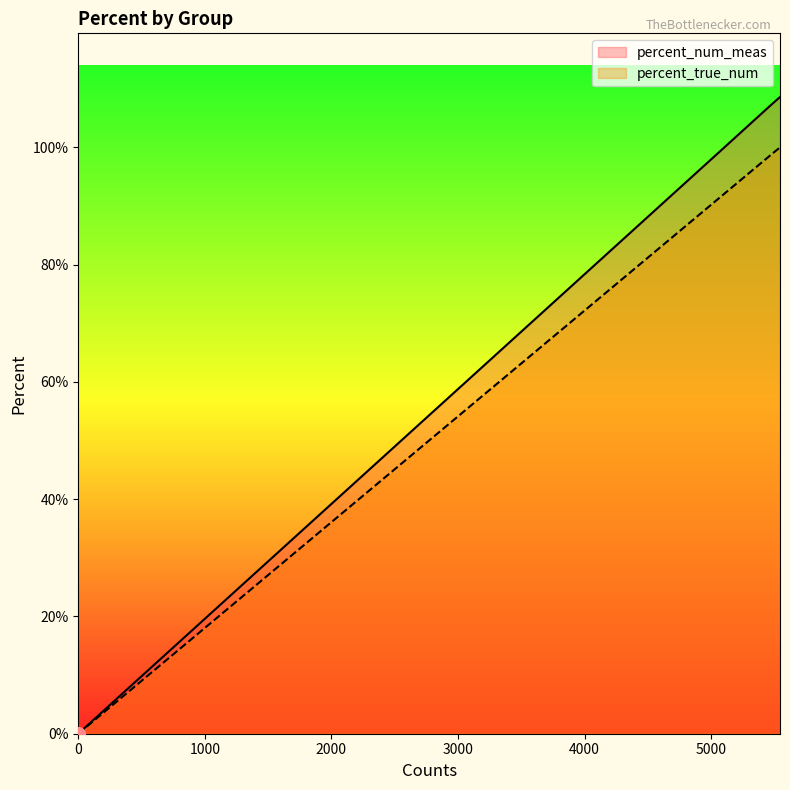

What are all the series names shown in the legend?

percent_num_meas, percent_true_num